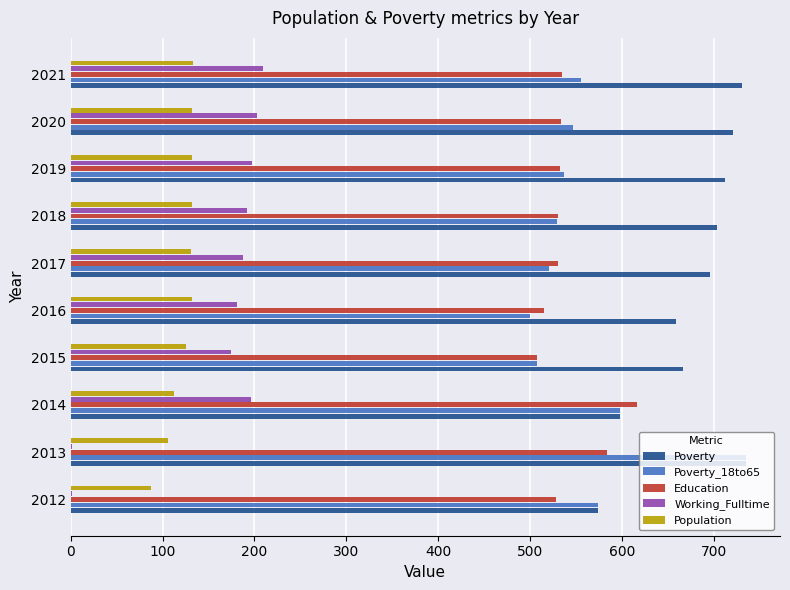

True or false: Education has a value of 535 at 2021.

True